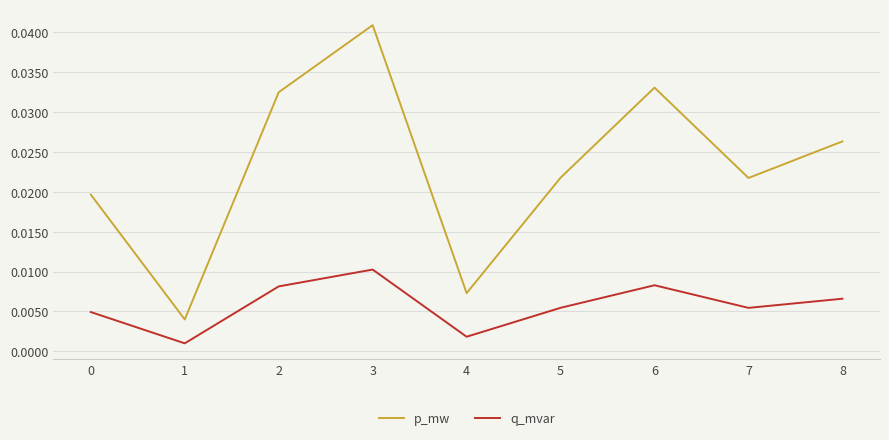

What is the sum of all q_mvar values?

0.1